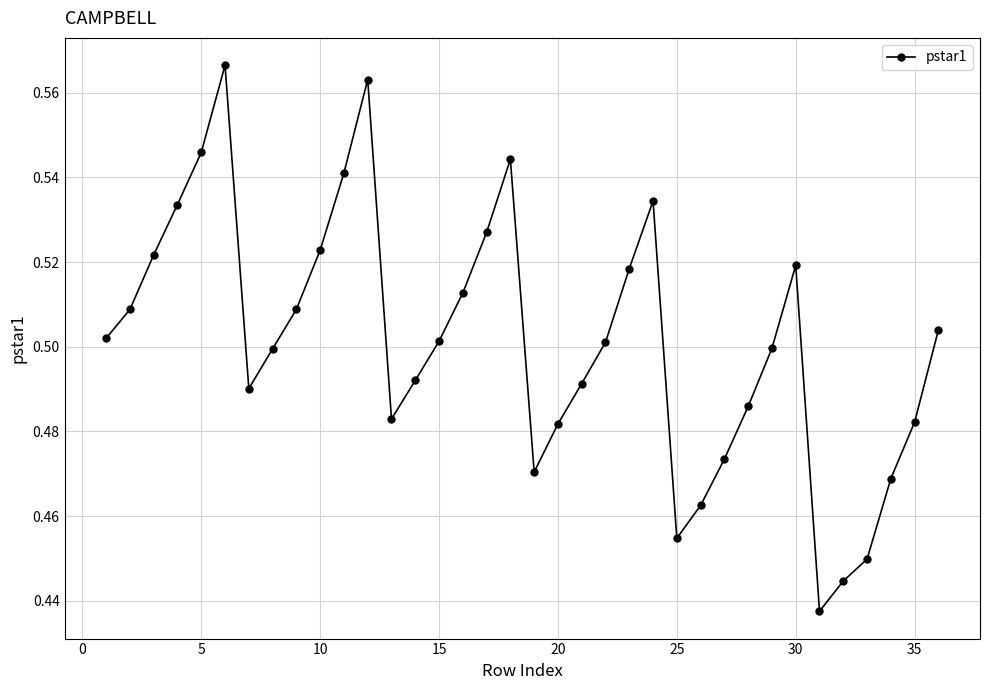

How many interior local valleys (lower than both neighbors) does the data have?

5